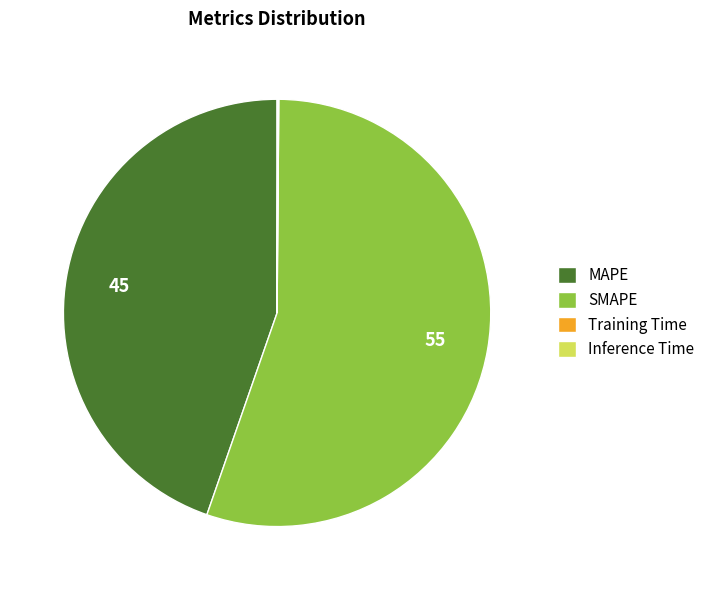

Which slice is the largest?

SMAPE